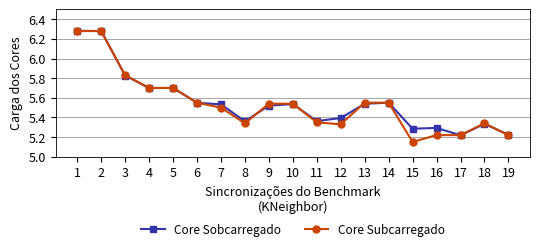

What is the total value across all series at 13?

11.1